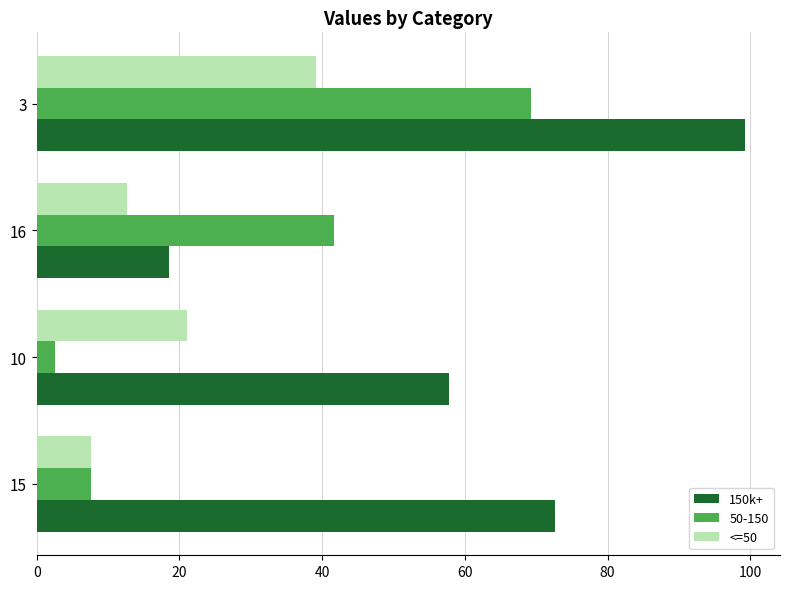

What is the total value across all series at 15?

87.8